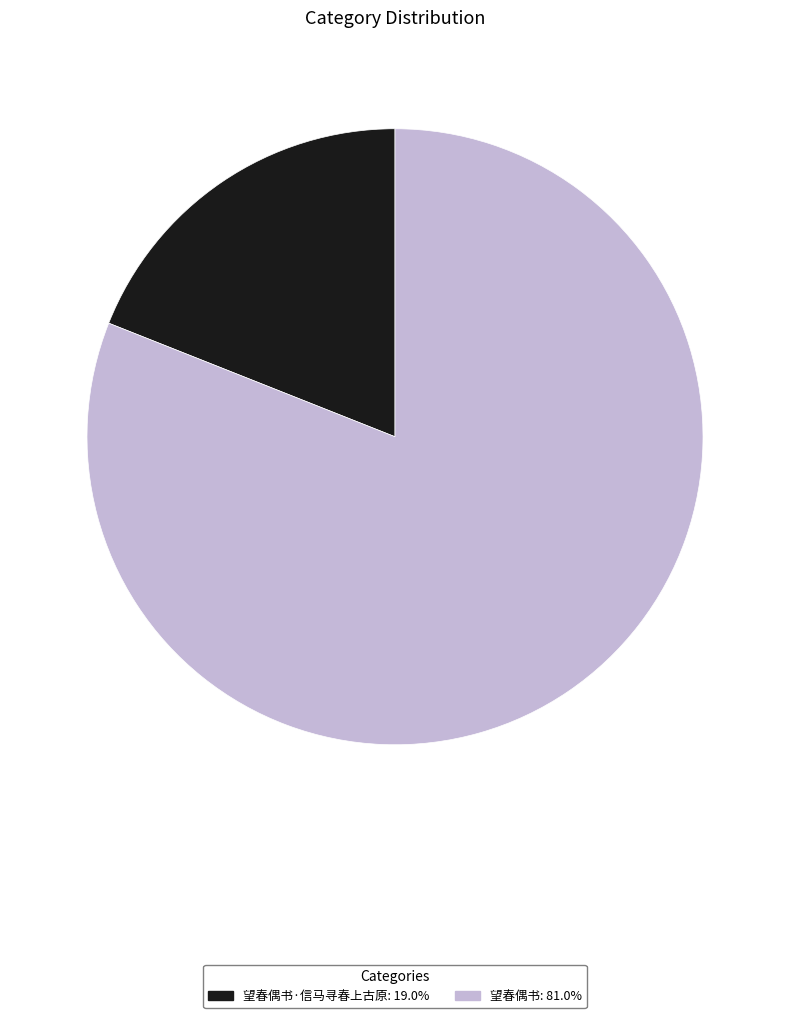

How many slices are in this pie chart?

2